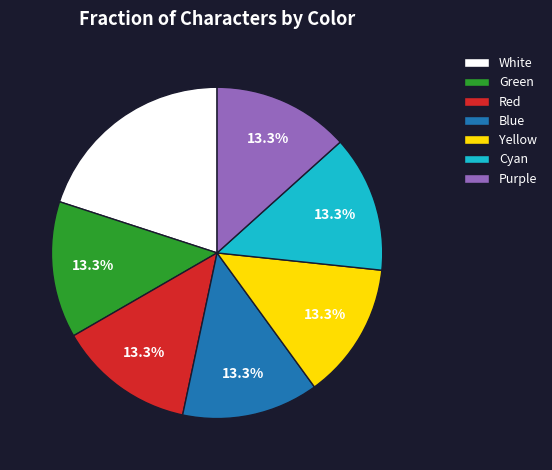

Is there a majority slice in this chart?

No